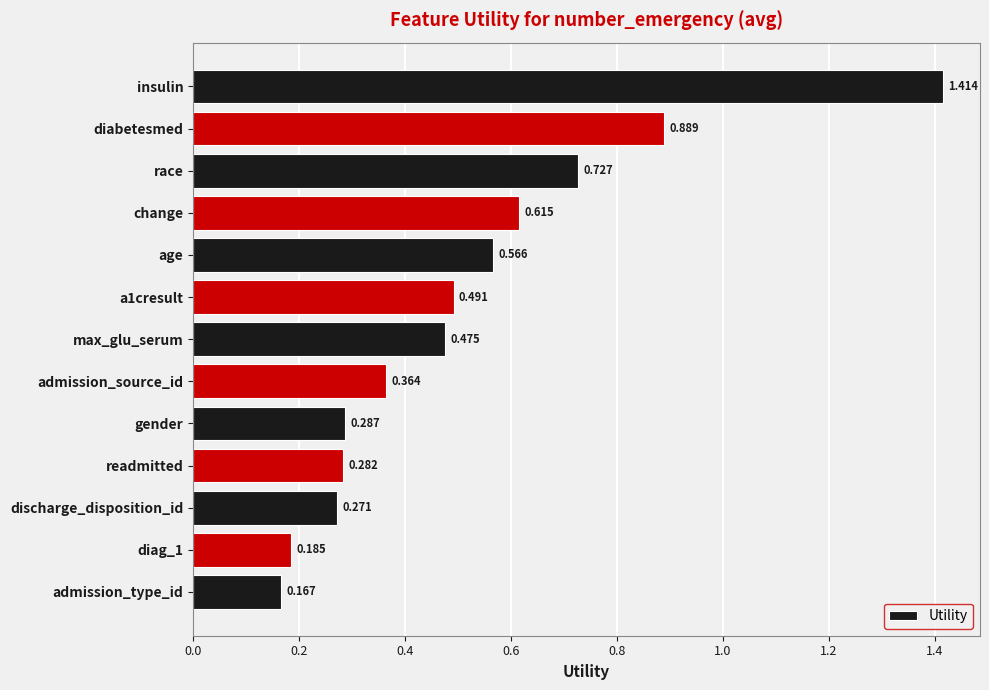

Which label corresponds to the smallest value in the chart?

admission_type_id